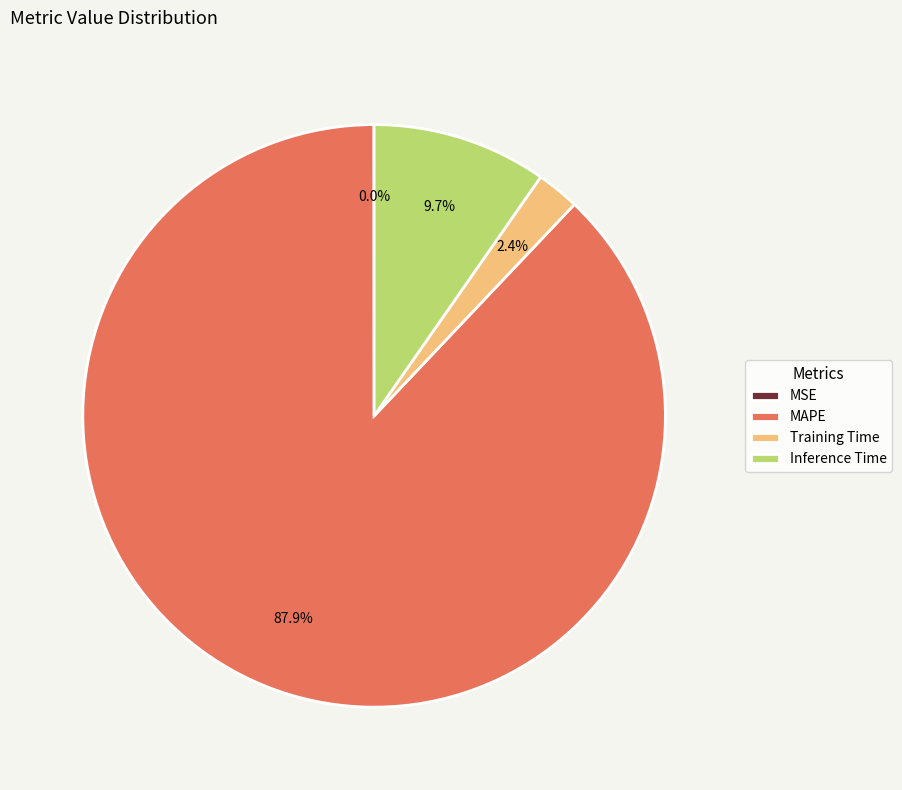

Which slice is the largest?

MAPE